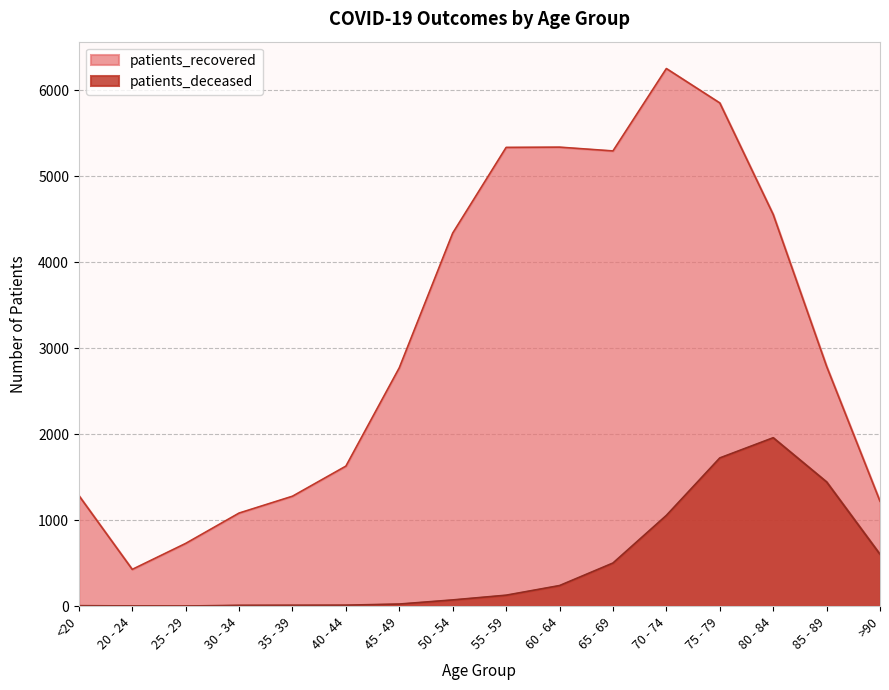

How many lines are shown in the chart?

2